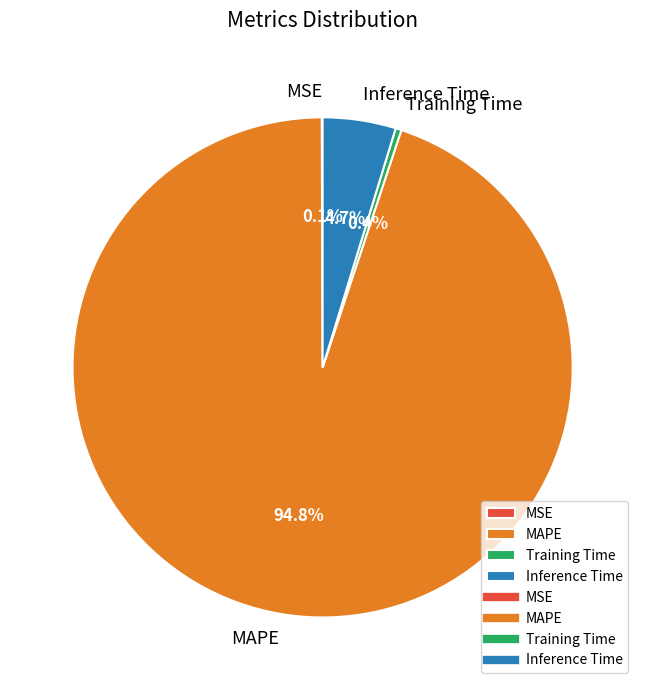

Which slice represents more than half of the pie?

MAPE